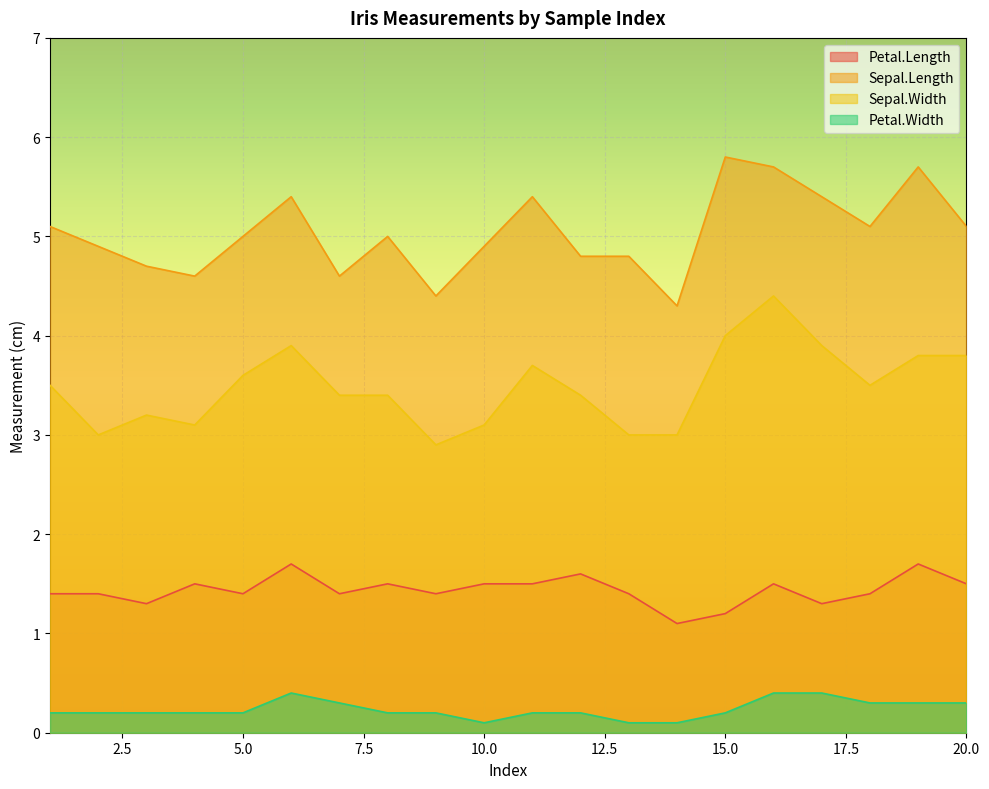

Where is Sepal.Width nearest to the value 3?

2